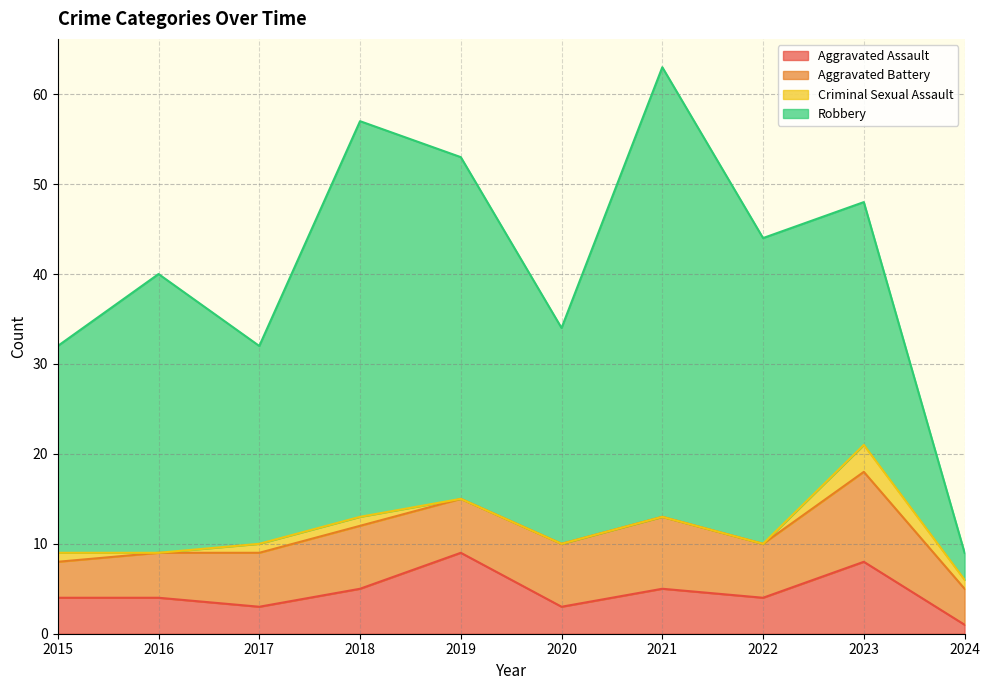

What are all the series names shown in the legend?

Aggravated Assault, Aggravated Battery, Criminal Sexual Assault, Robbery